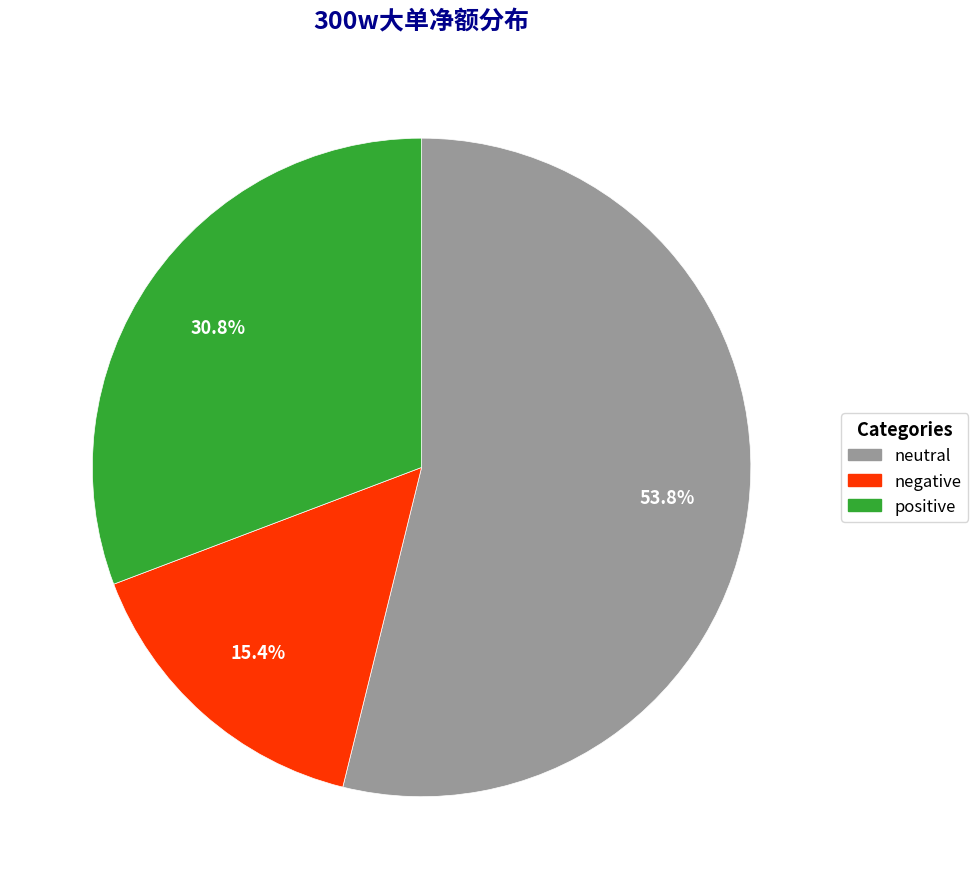

Is there any slice that represents more than half of the pie?

Yes